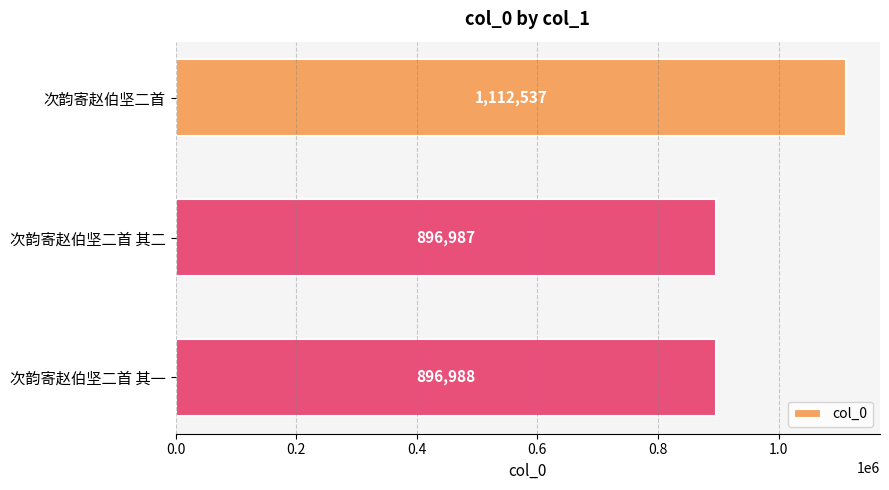

How many bars are there in total?

3